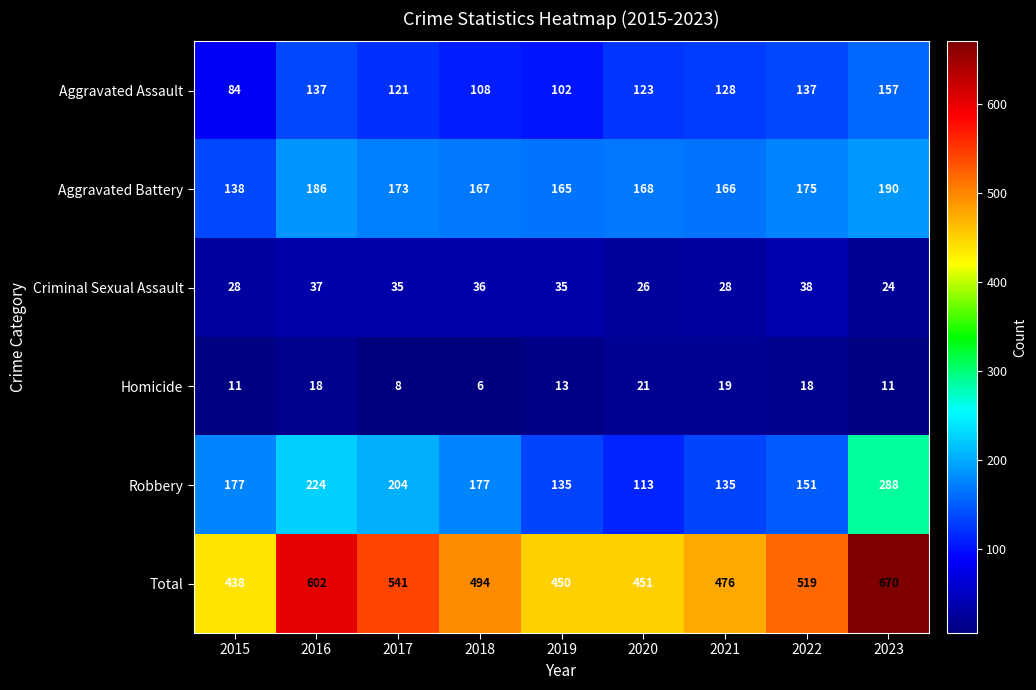

What is the difference between the maximum and minimum values in the Aggravated Battery series?

52